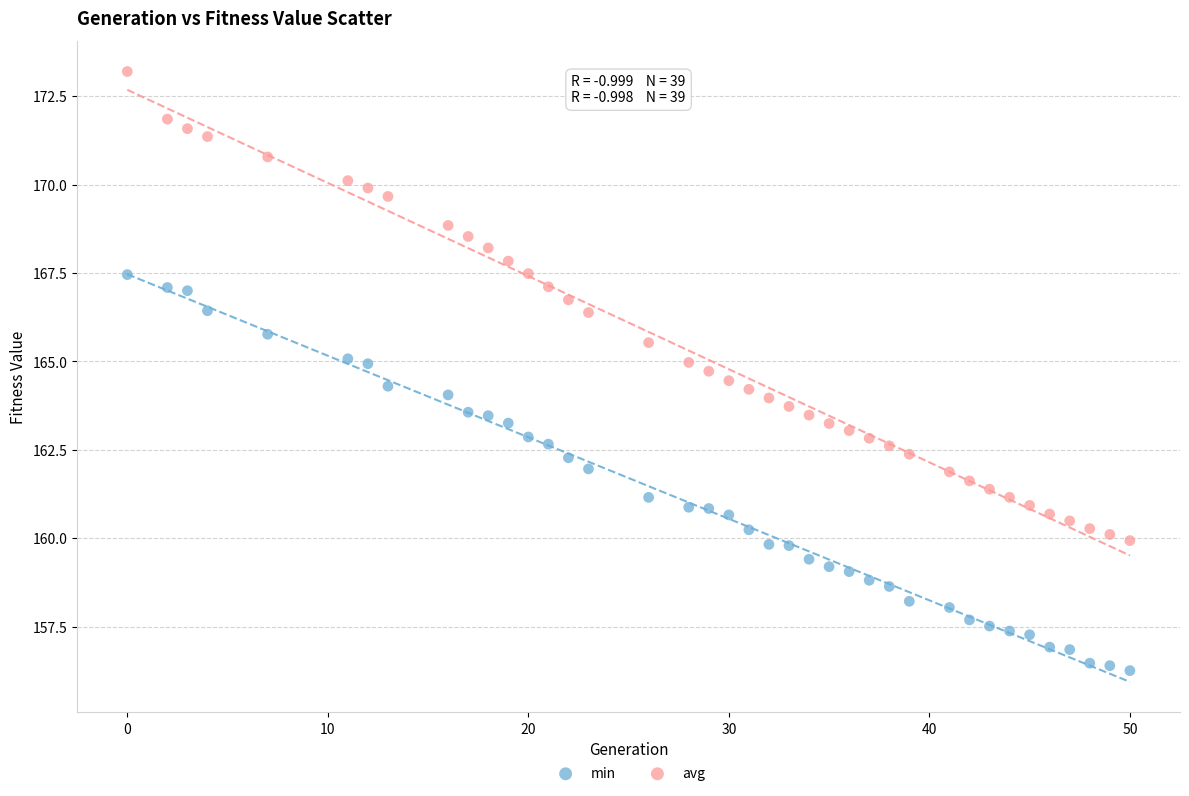

Which series reaches the maximum Y coordinate?

avg